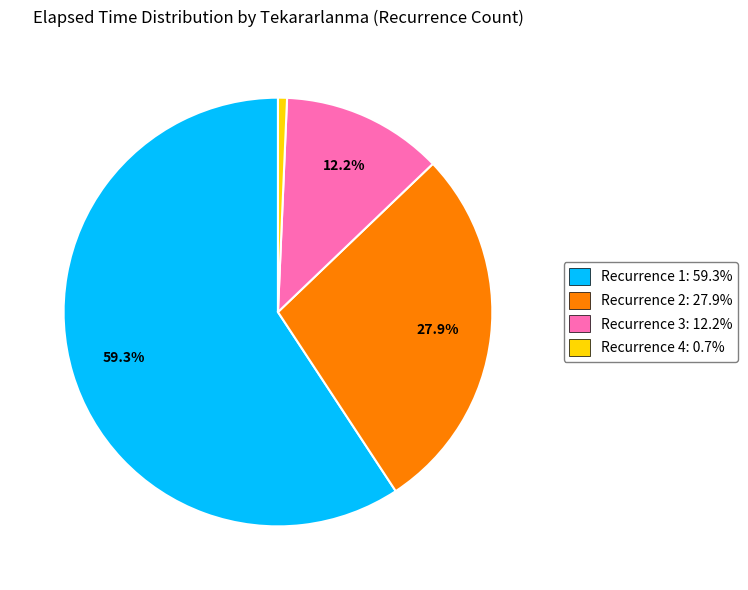

Is there a majority slice in this chart?

Yes